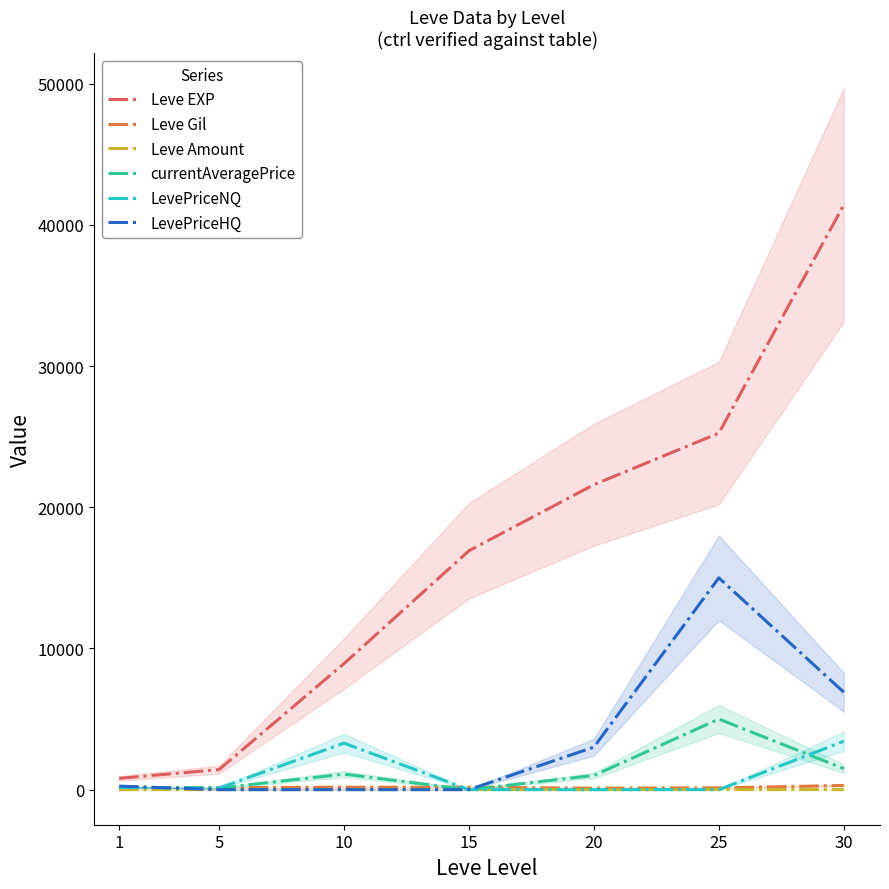

True or false: Leve Amount and Leve Gil cross at least once.

False